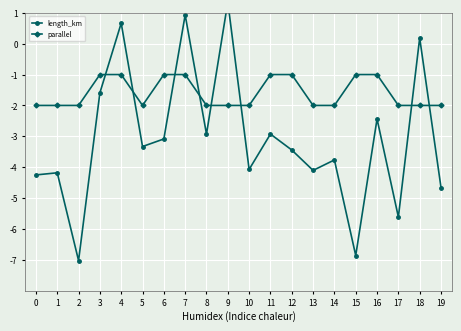

Reading right to left, list all the values displayed in this chart.

length_km: 19=-4.7	18=0.2	17=-5.6	16=-2.4	15=-6.9	14=-3.8	13=-4.1	12=-3.4	11=-2.9	10=-4.1	9=1.3	8=-2.9	7=0.9	6=-3.1	5=-3.3	4=0.7	3=-1.6	2=-7.0	1=-4.2	0=-4.3
parallel: 19=-2.0	18=-2.0	17=-2.0	16=-1.0	15=-1.0	14=-2.0	13=-2.0	12=-1.0	11=-1.0	10=-2.0	9=-2.0	8=-2.0	7=-1.0	6=-1.0	5=-2.0	4=-1.0	3=-1.0	2=-2.0	1=-2.0	0=-2.0